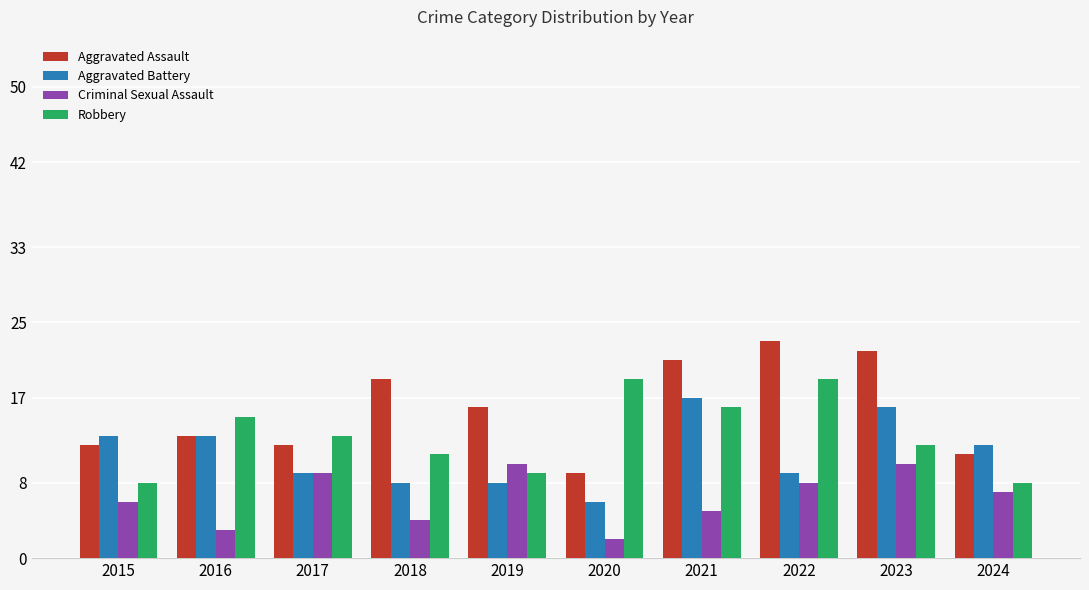

At which label is Aggravated Battery closest to 11?

2024